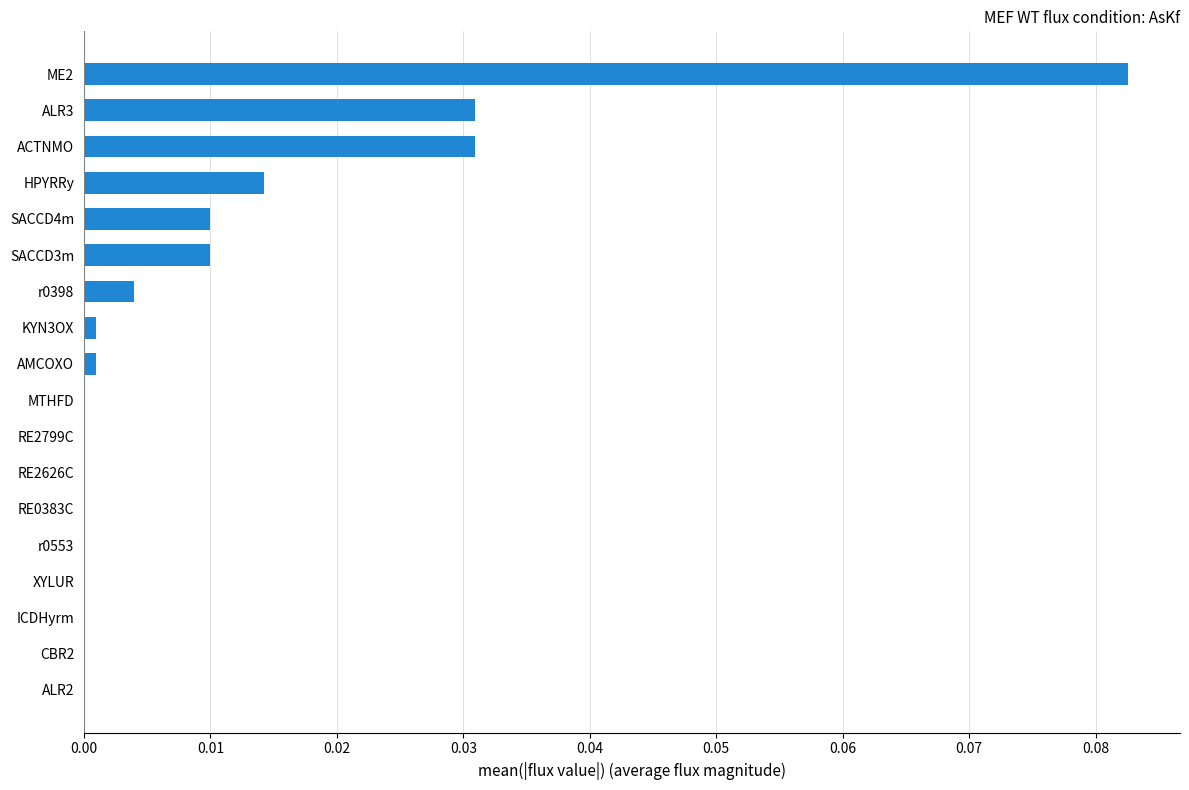

The value at XYLUR is 0.0. True or false?

True